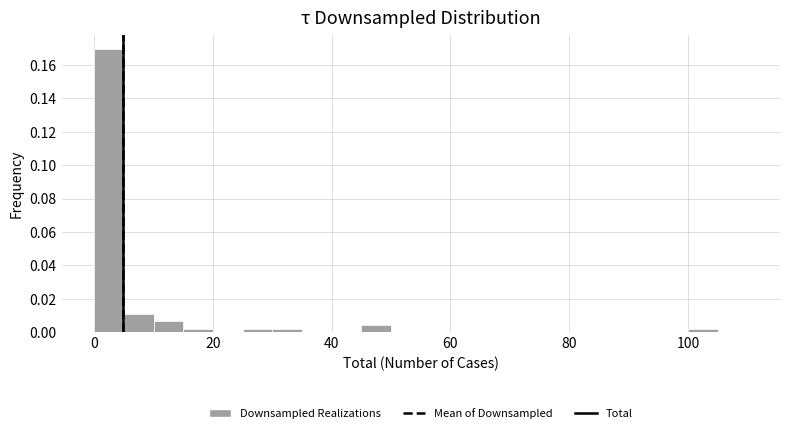

Read against the x-axis, roughly where is the centre of the tallest bar?

2